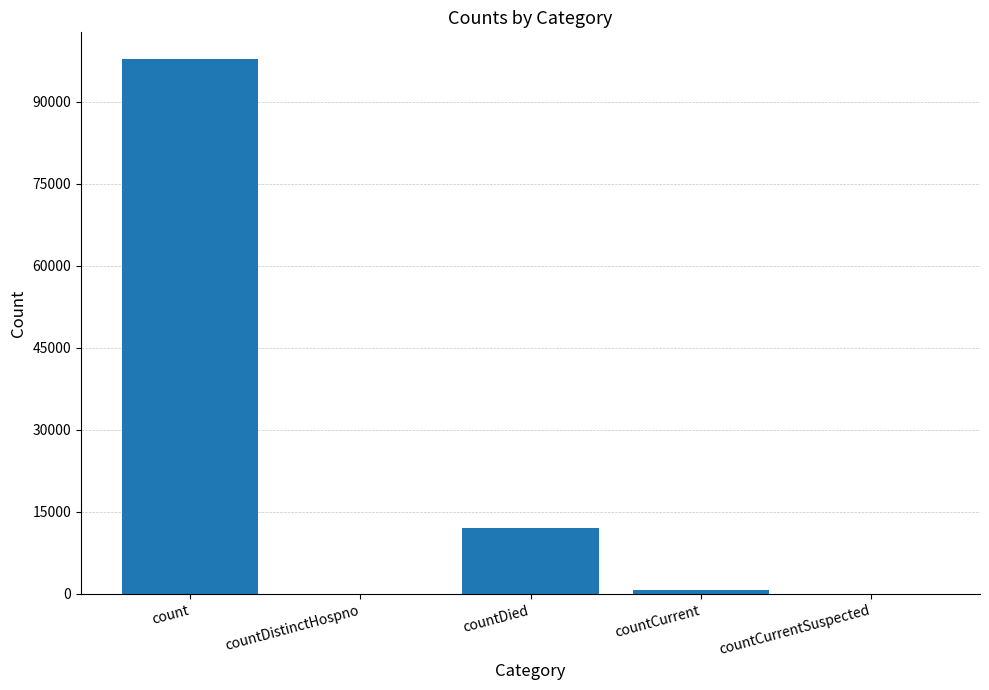

Count the number of data series in this chart.

1